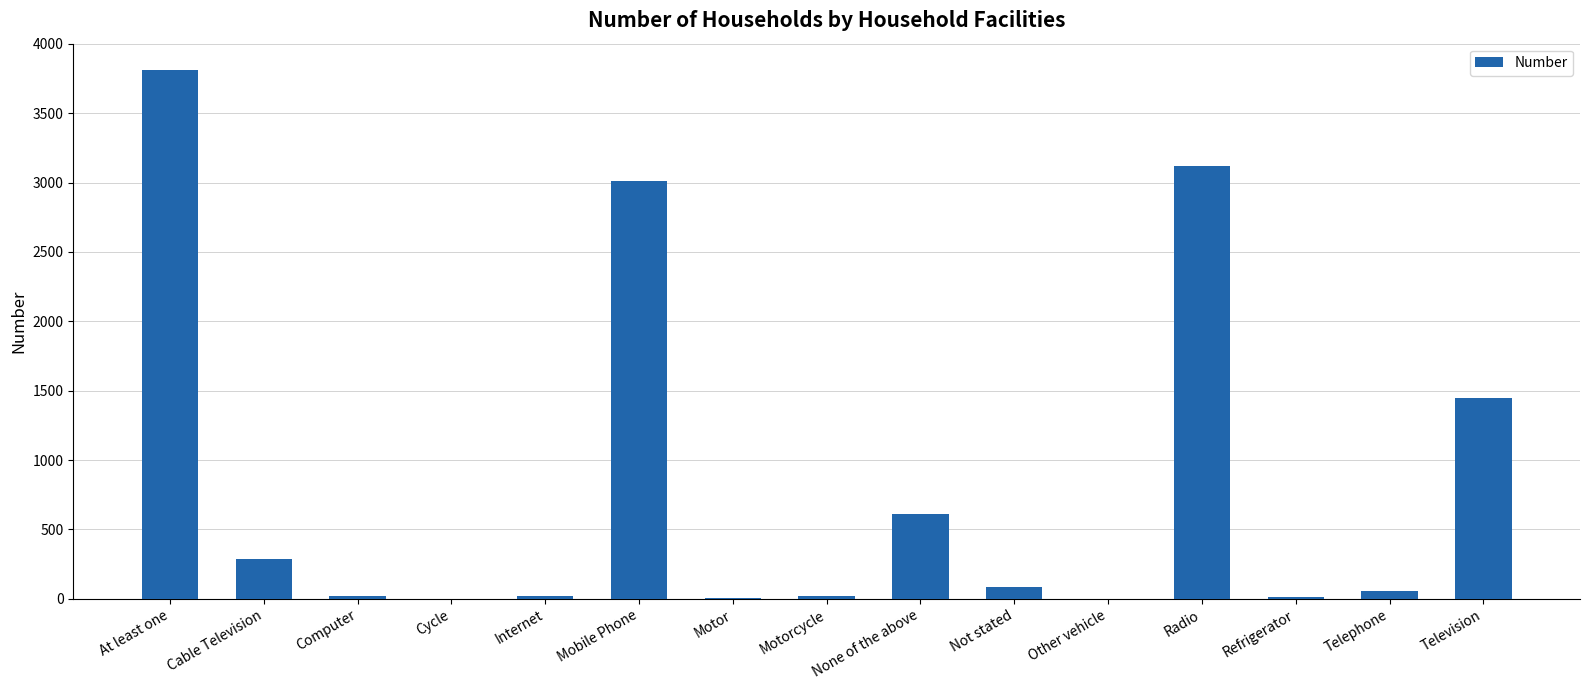

Which category has the highest value across all series?

At least one